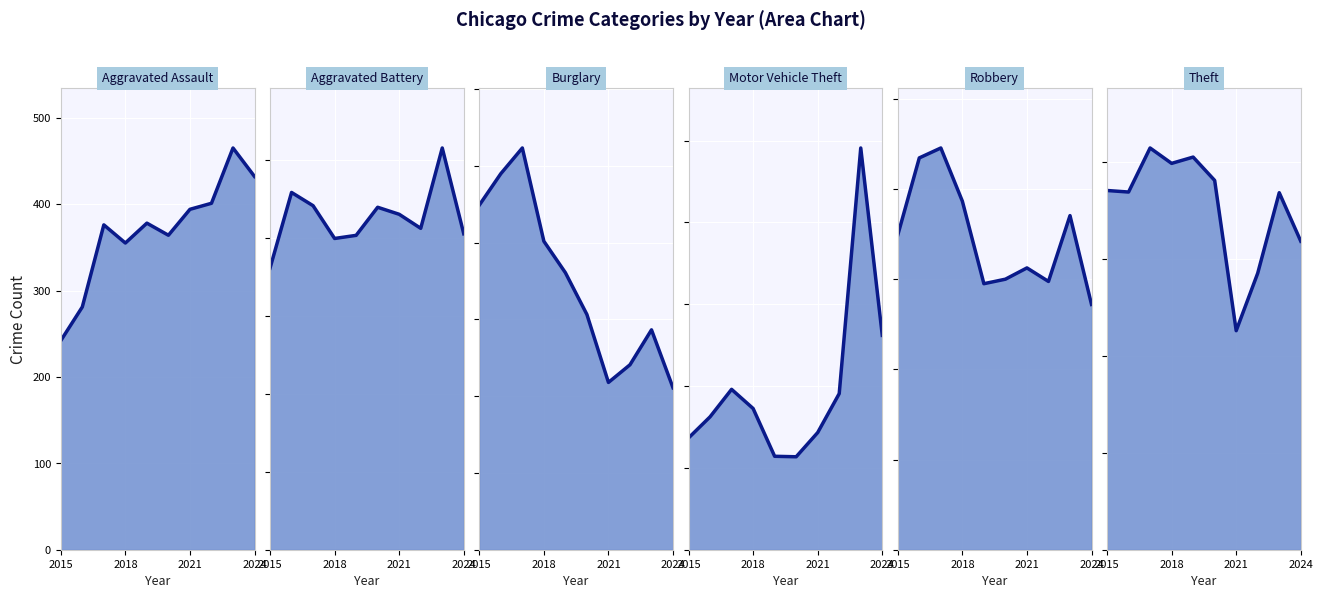

What is the sum of all Aggravated Battery line values?

4263